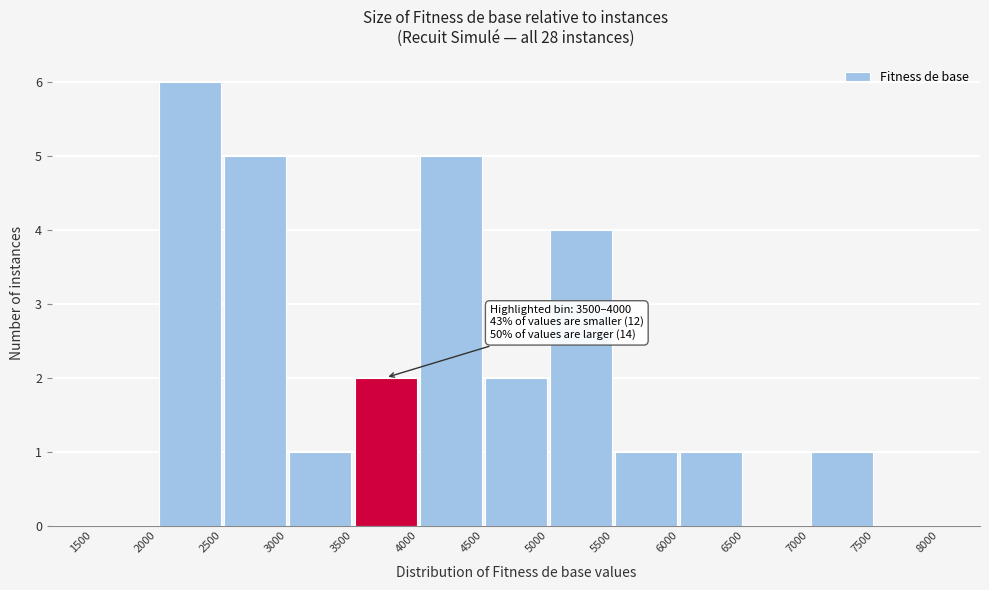

Over which range of the x-axis is the bar tallest?

2000 to 2500